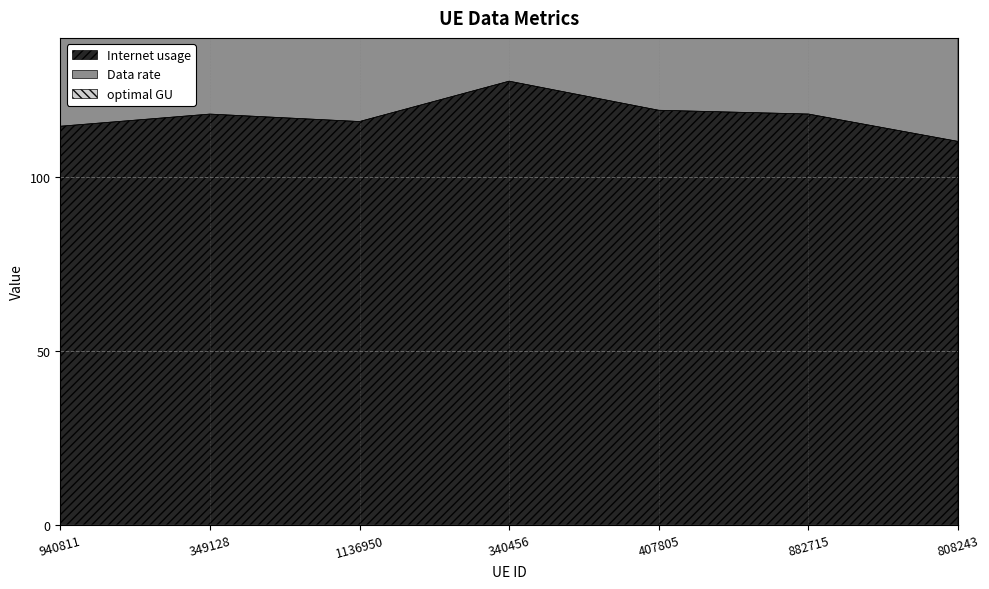

What is the label of the 2nd point from the left?

349128